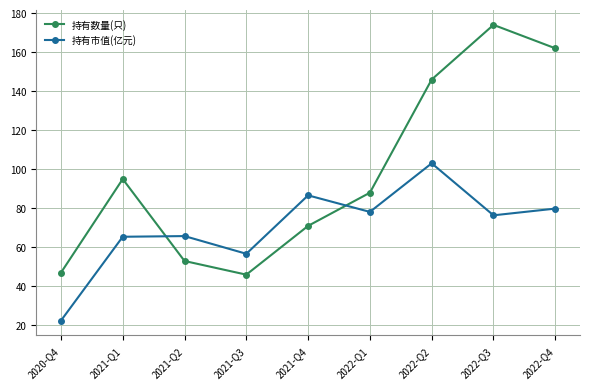

What is the average value of the 持有数量(只) series?

98.0